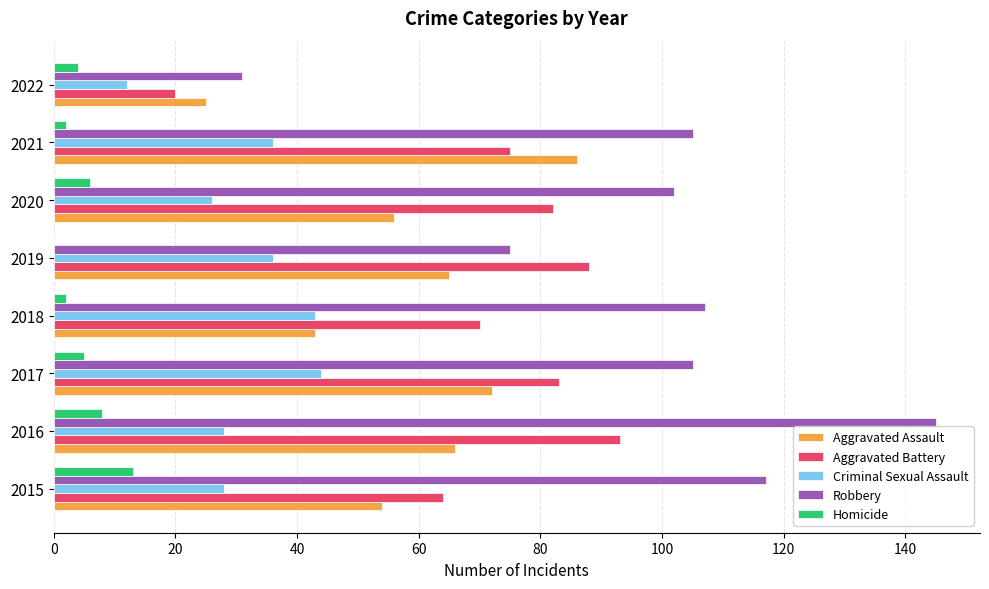

What is the maximum value for Homicide?

13